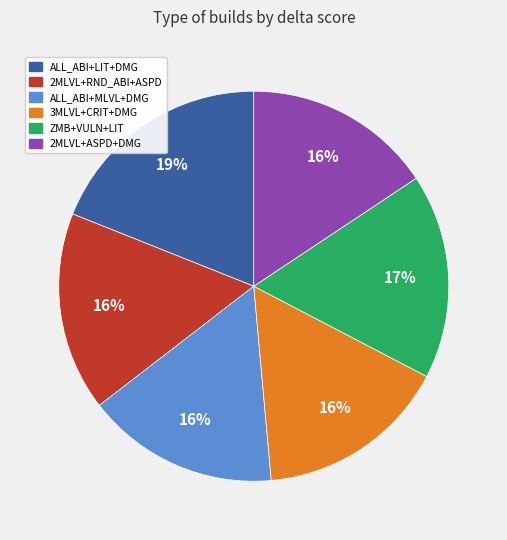

Which category has the biggest portion of the pie?

ALL_ABI+LIT+DMG